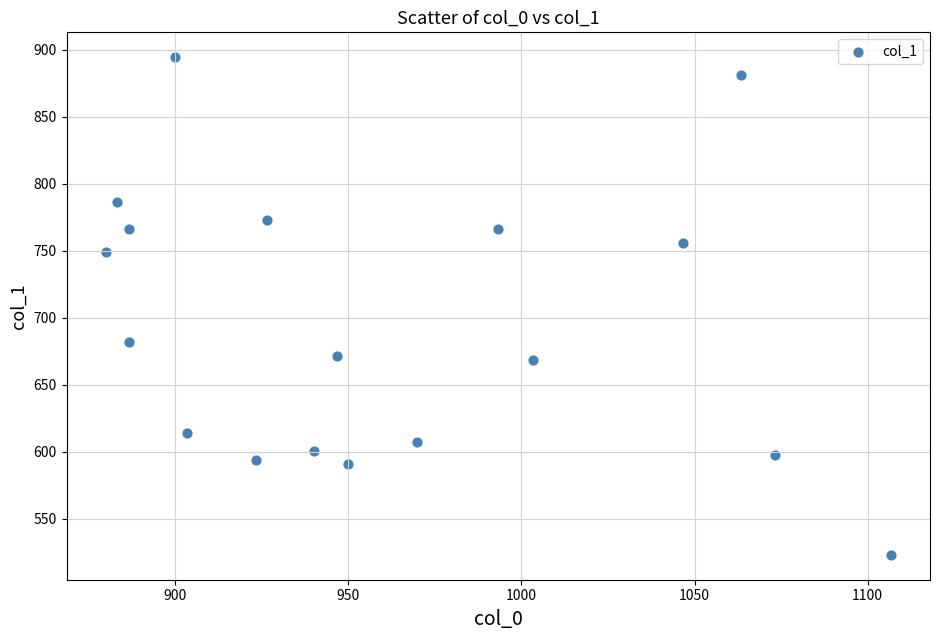

What Y value in the scatter plot is closest to 708?

681.8